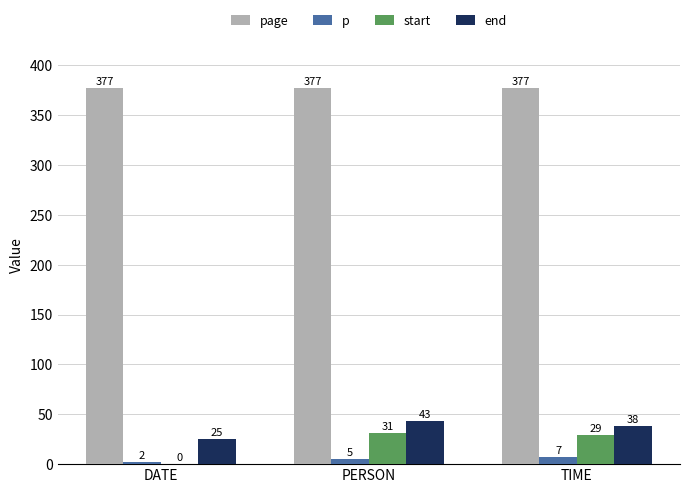

The value of p at TIME is 7. True or false?

True